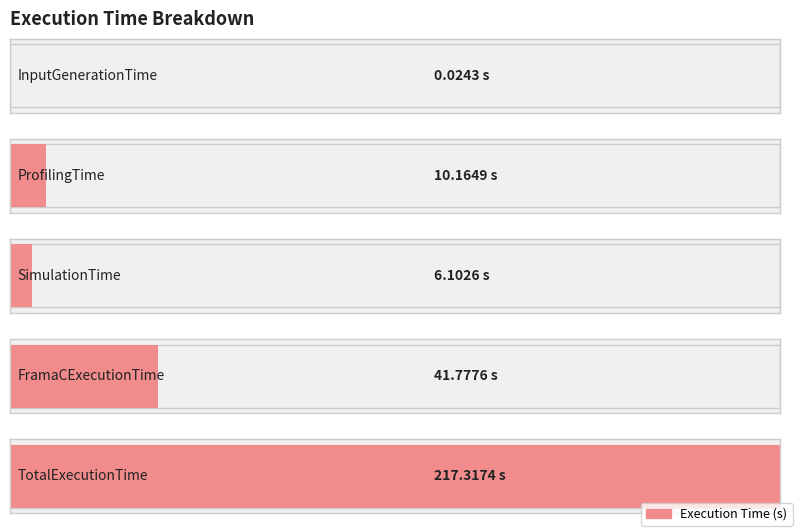

What is the average value?

55.1